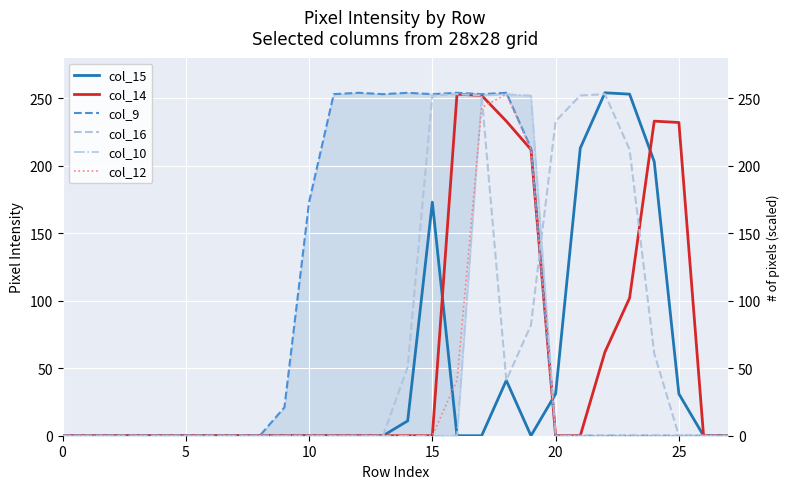

What is the sum of the col_10 values at 17 and 21?

252